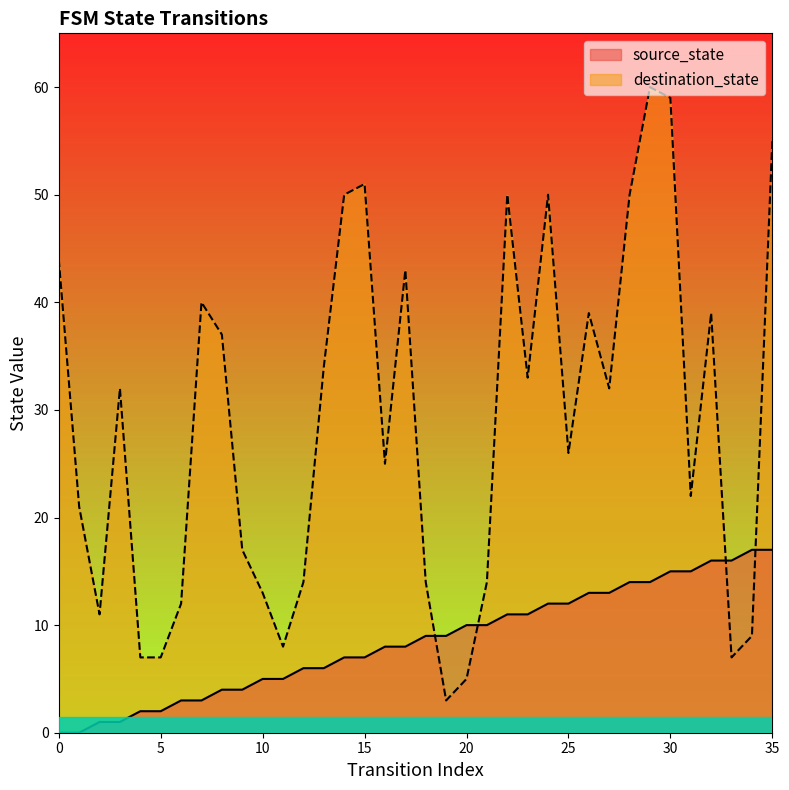

Which series ends up on top after the final intersection of source_state and destination_state?

destination_state